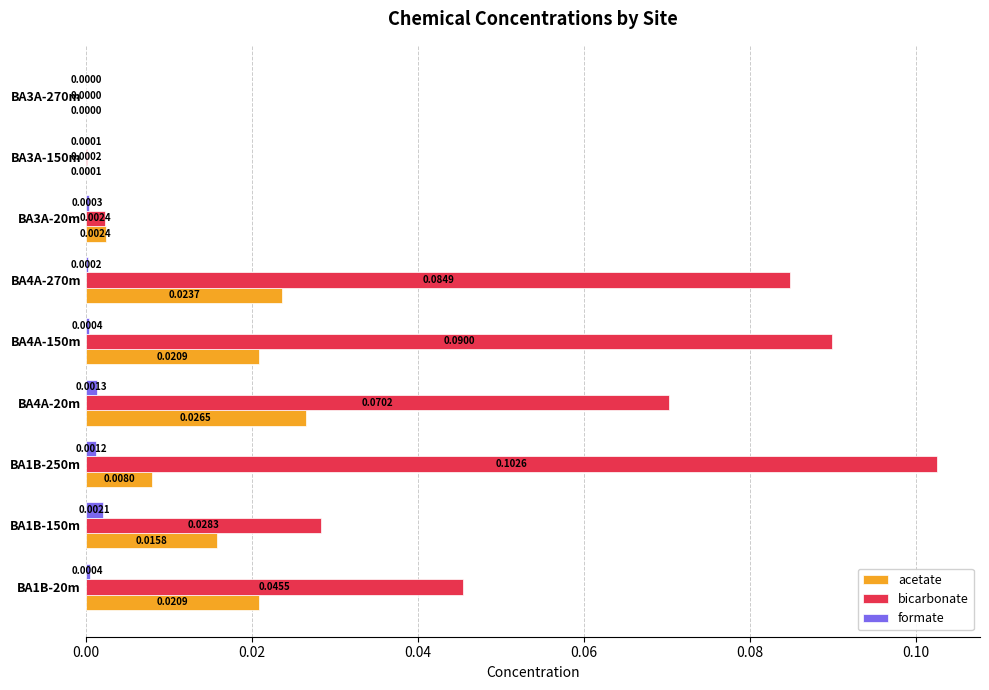

What is the sum of all bicarbonate values?

0.4